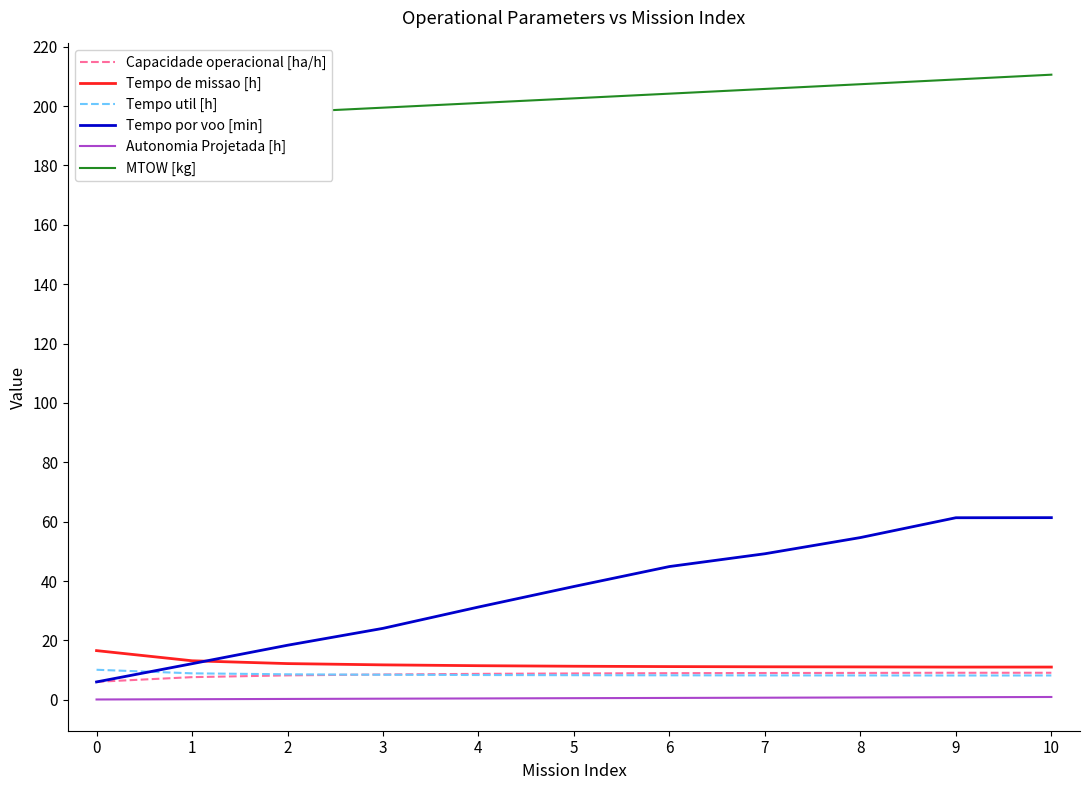

True or false: Tempo por voo [min] has more than 0 interior local peaks.

False